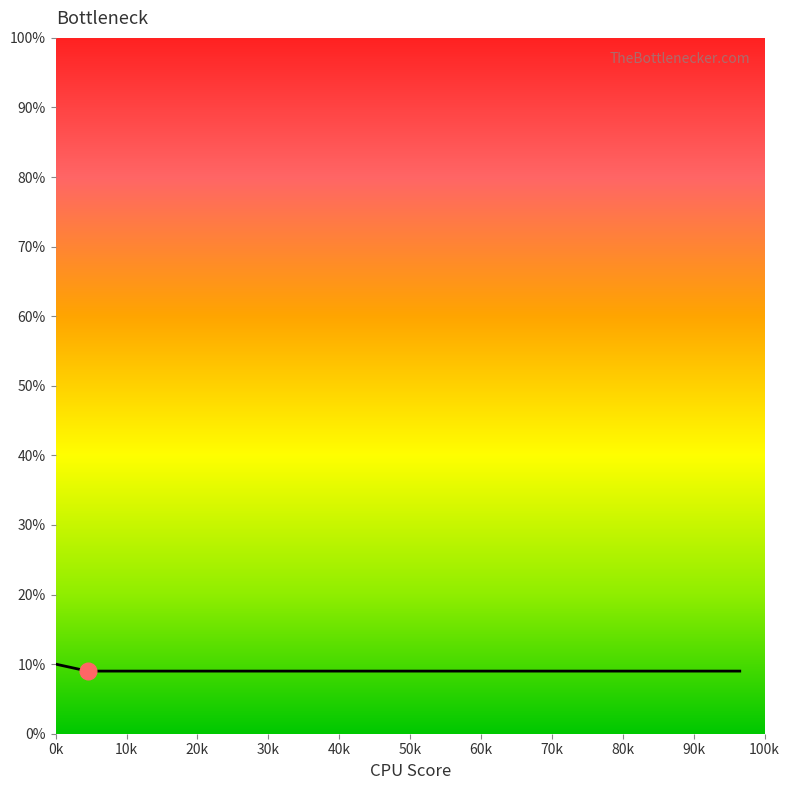

What is the maximum value shown in the chart?

10